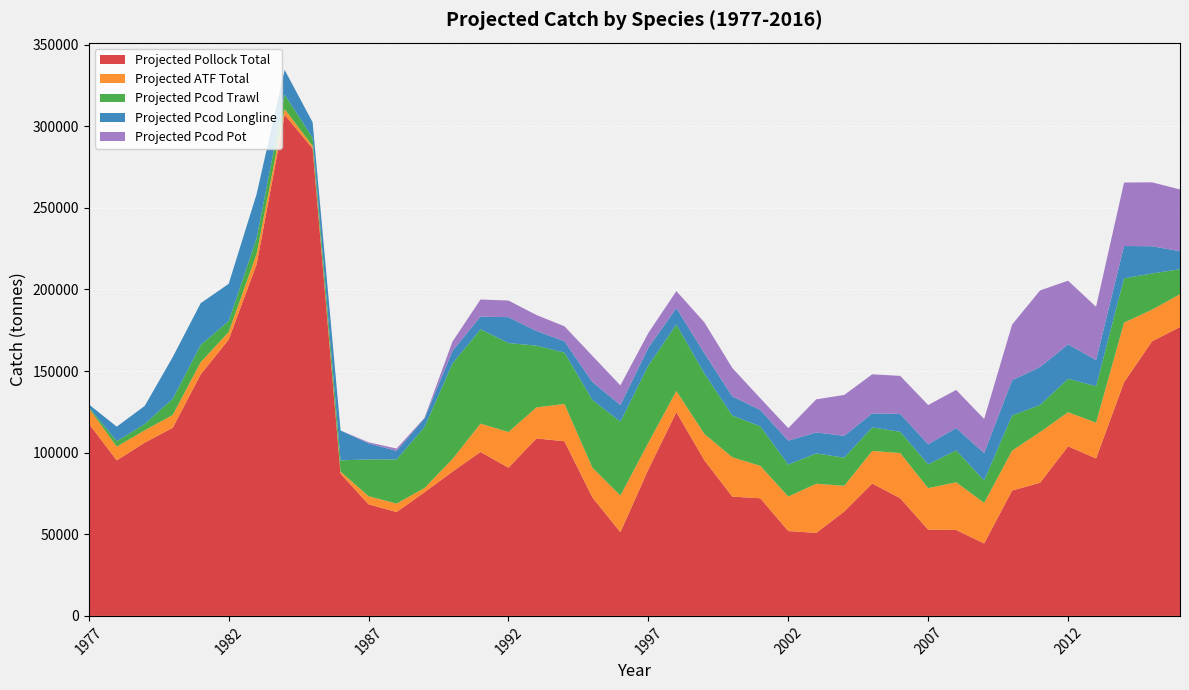

Which label corresponds to the smallest value in the chart?

1977